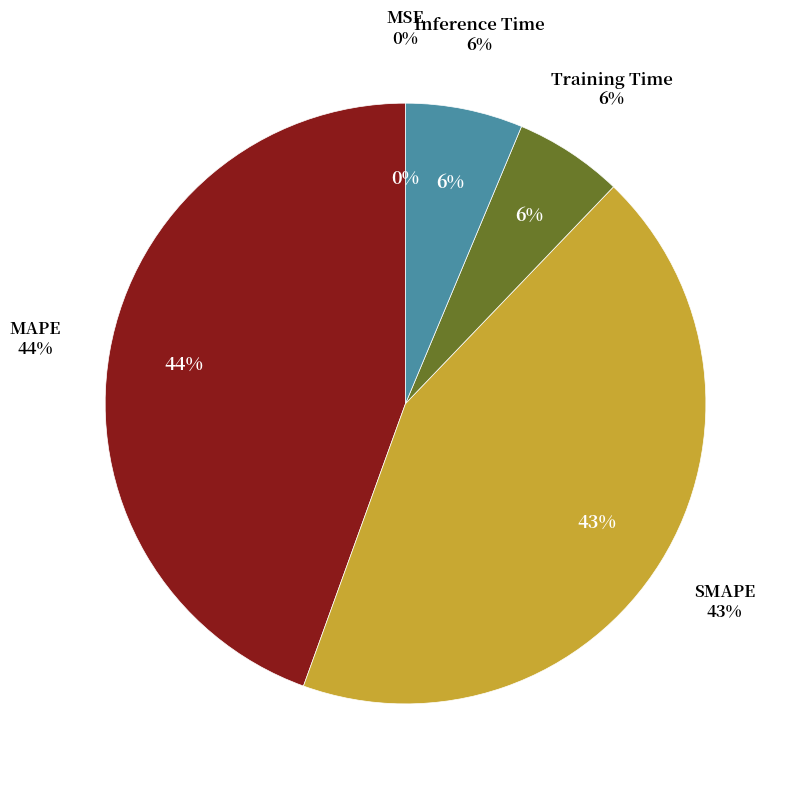

Is the sum of MSE and MAPE greater than half?

No